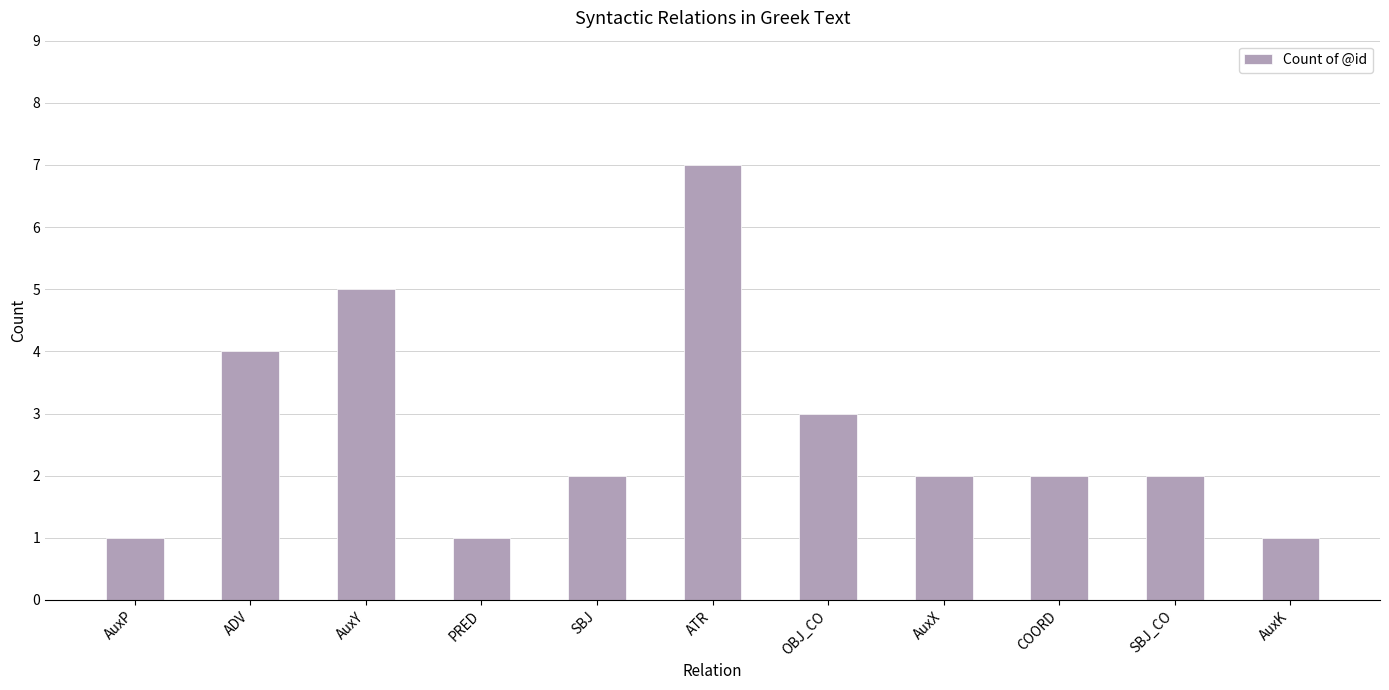

What position from the right is ADV?

10